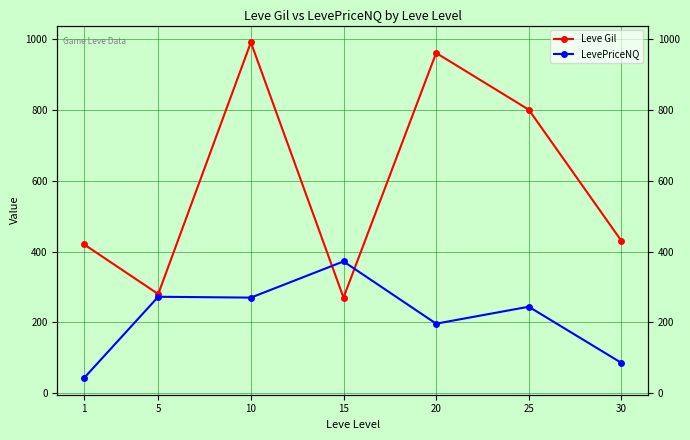

At how many categories does at least one series exceed 926?

2